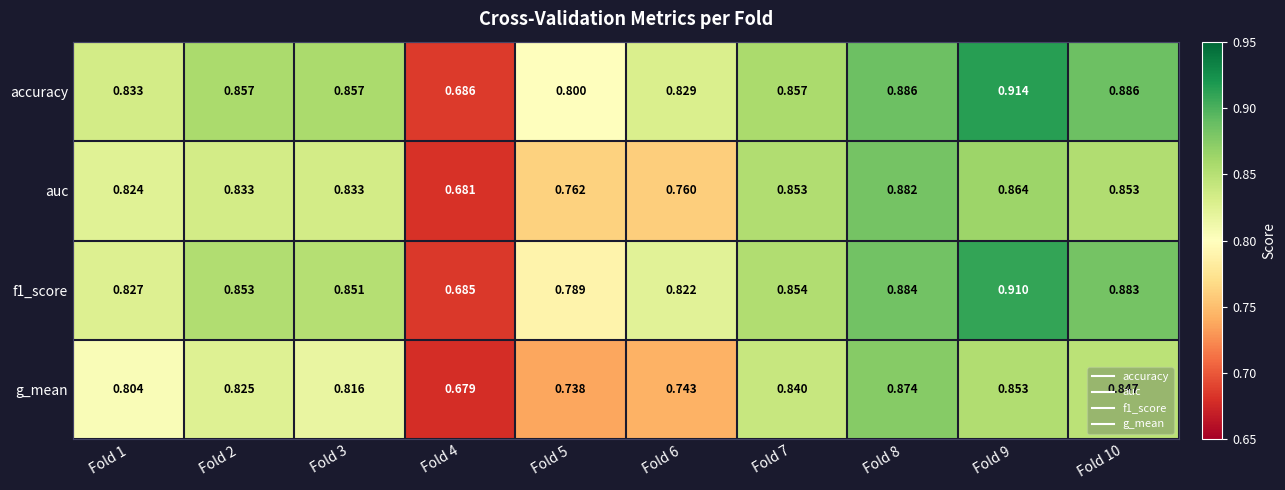

Is the value of f1_score at Fold 1 greater than the value of accuracy at Fold 7?

No